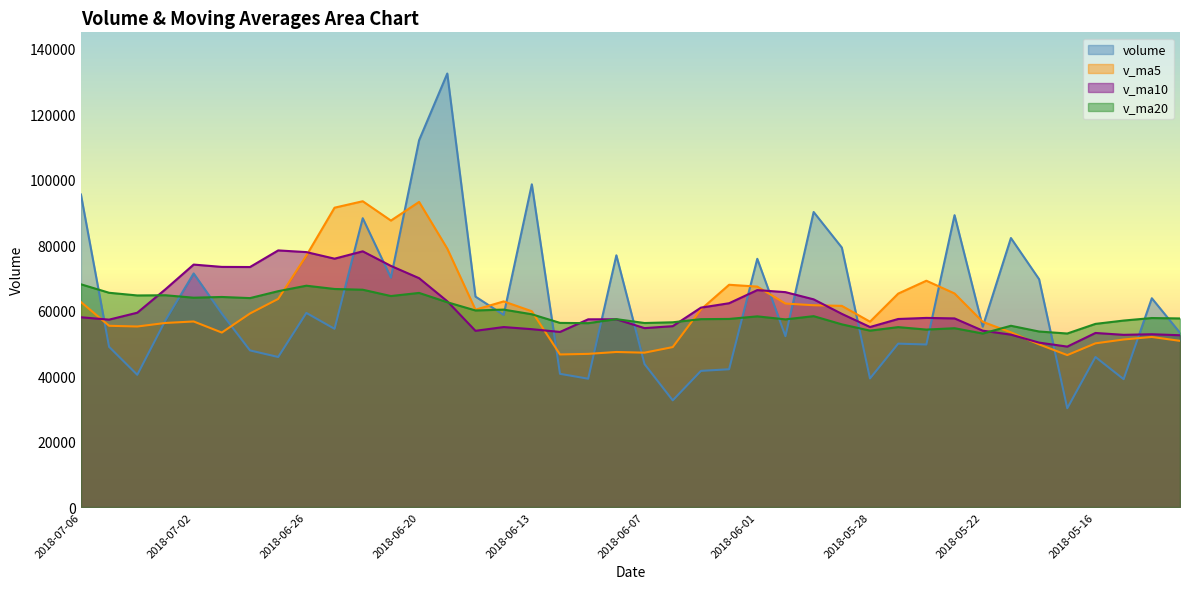

Between which two adjacent categories do volume and v_ma20 first intersect?

2018-07-06 and 2018-07-05